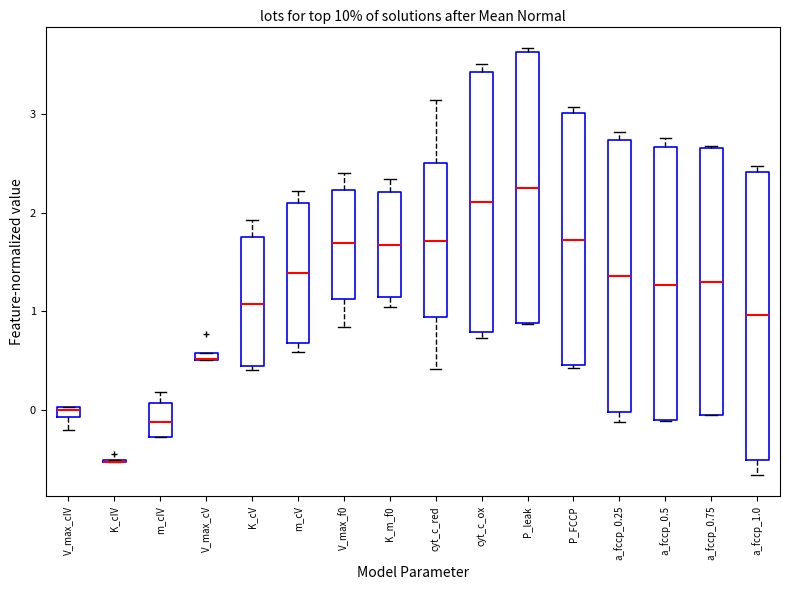

Which box is the tallest, from its lower edge to its upper edge?

a_fccp_1.0